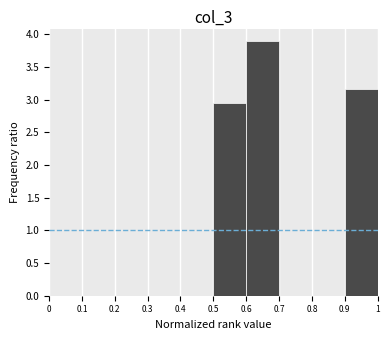

What is the height of the bar covering 0.5 to 0.6 on the x-axis? The values are not printed on the chart, so give them approximately, as read against the axis.

2.95